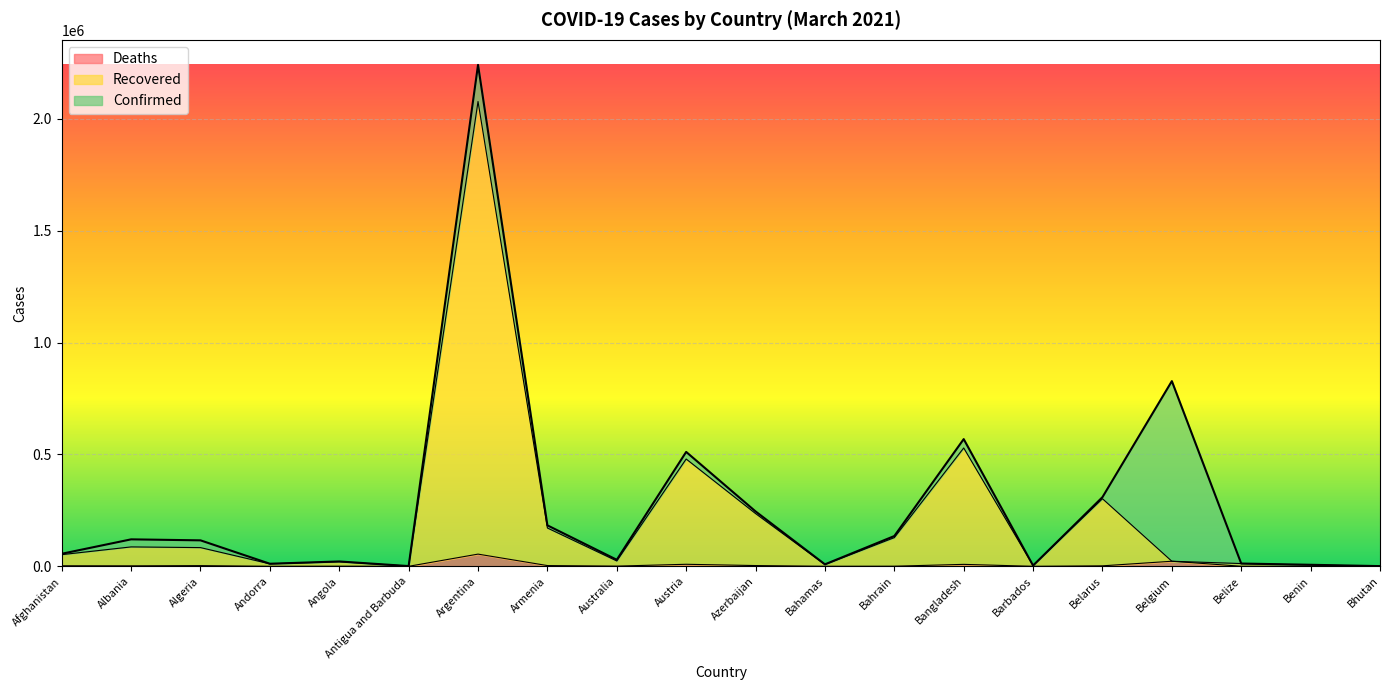

List the series in order of their overall mean, lowest first.

Deaths, Recovered, Confirmed